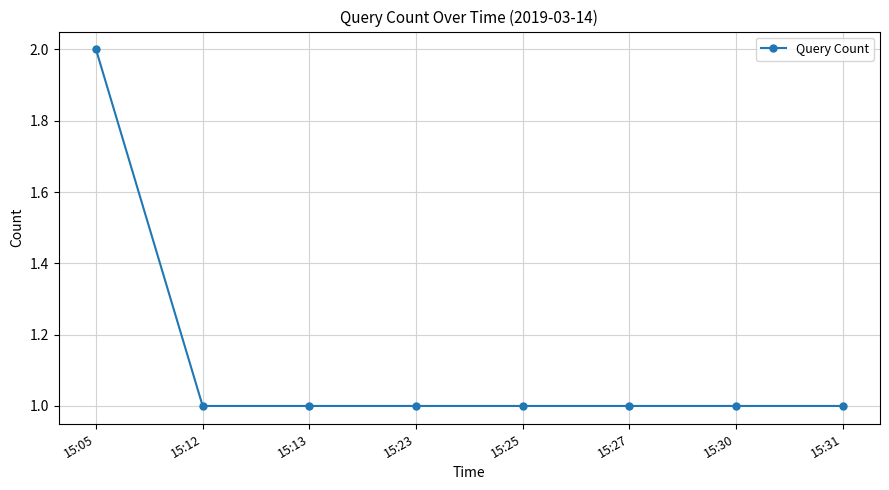

What is the difference between the maximum and minimum values?

1